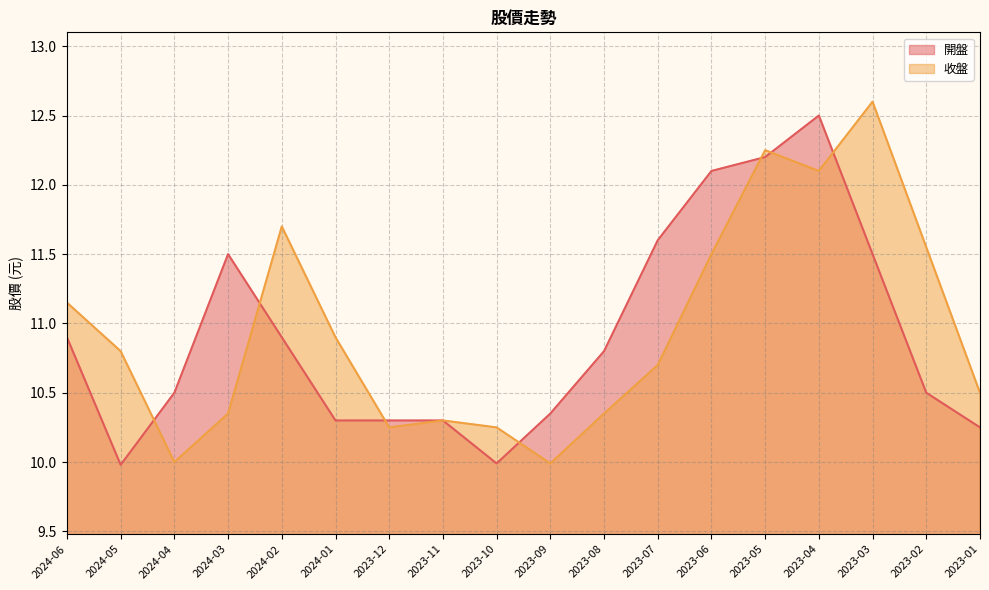

Between 2023-04 and 2023-05, which is larger?

2023-04